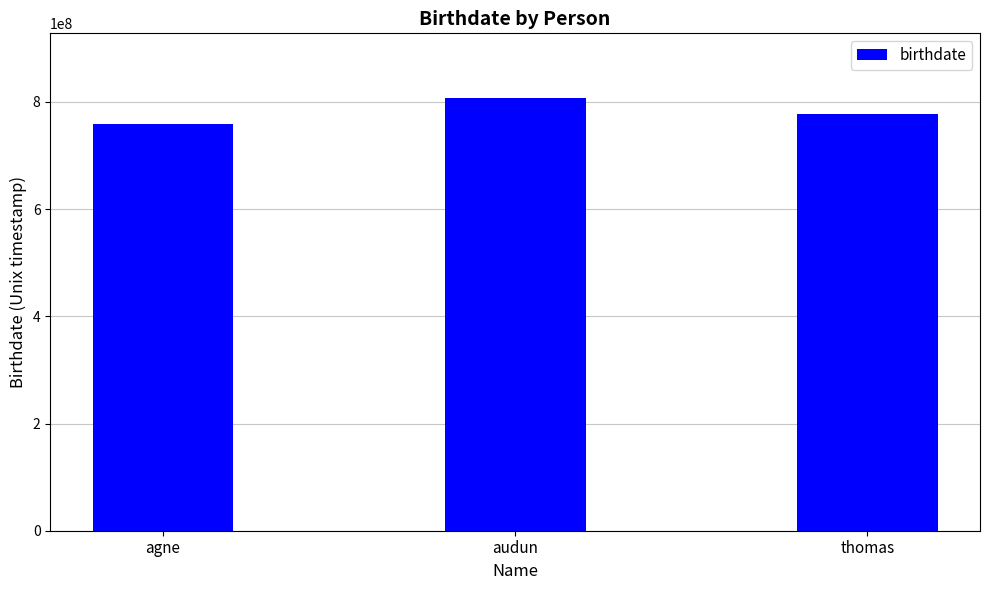

Where does the data first go above 777081600?

audun